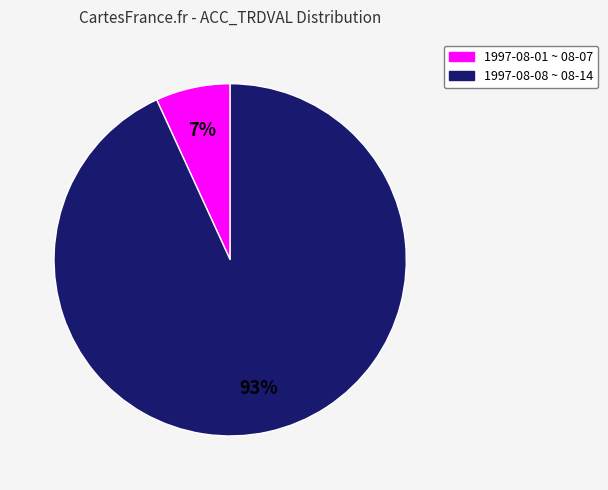

Count the number of slices in the pie.

2